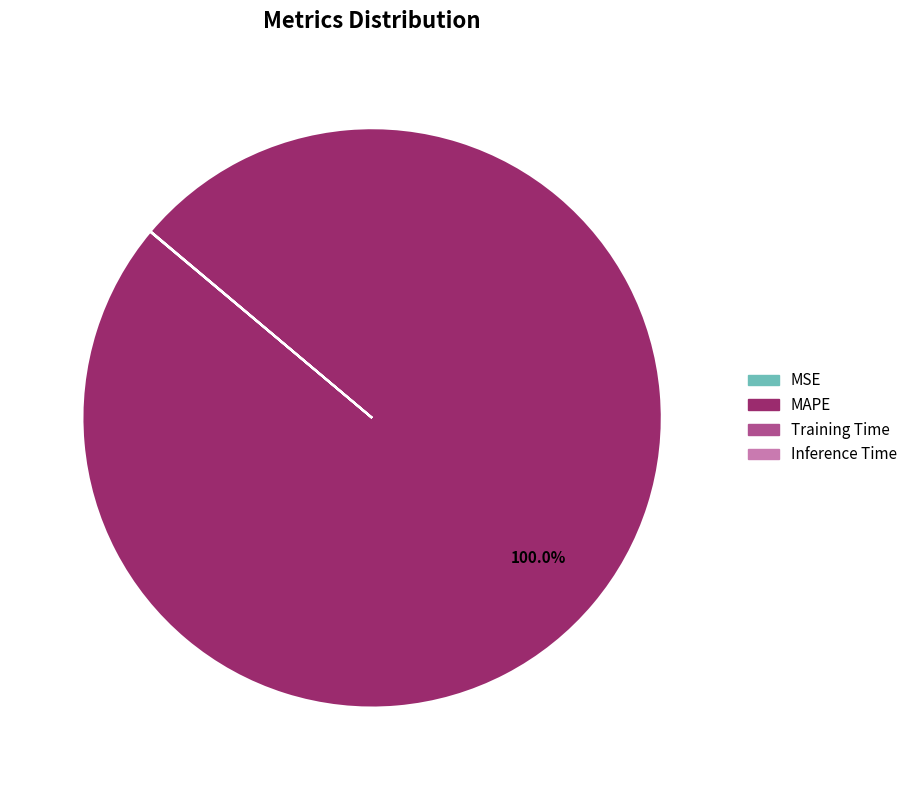

What is the majority slice?

MAPE